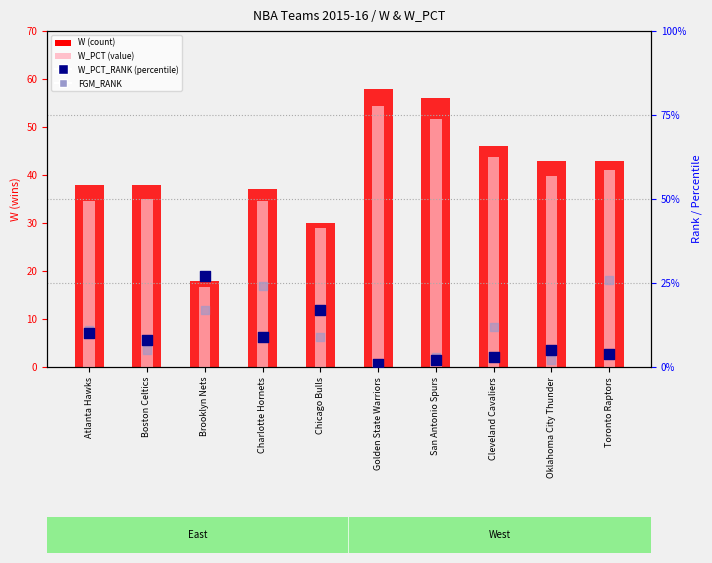

Is the value of W (count) at Oklahoma City Thunder greater than the value of W_PCT (value) at San Antonio Spurs?

No